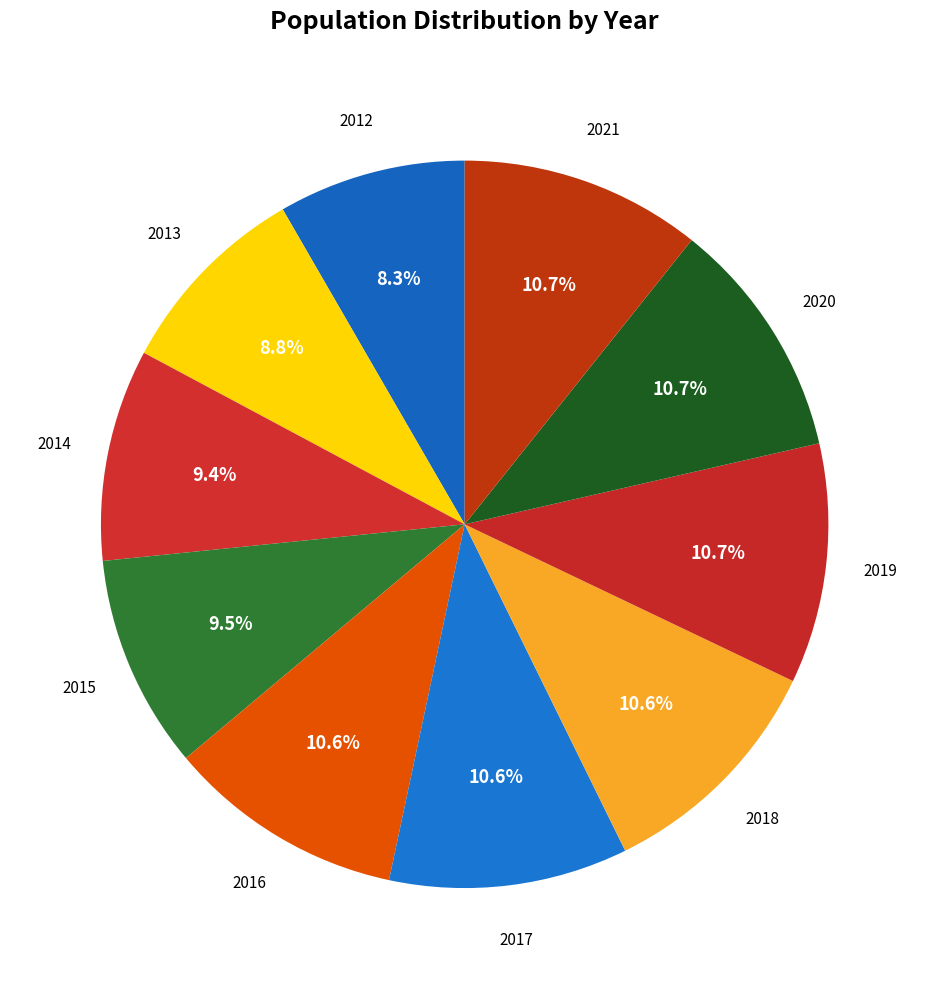

How many segments does this pie chart have?

10